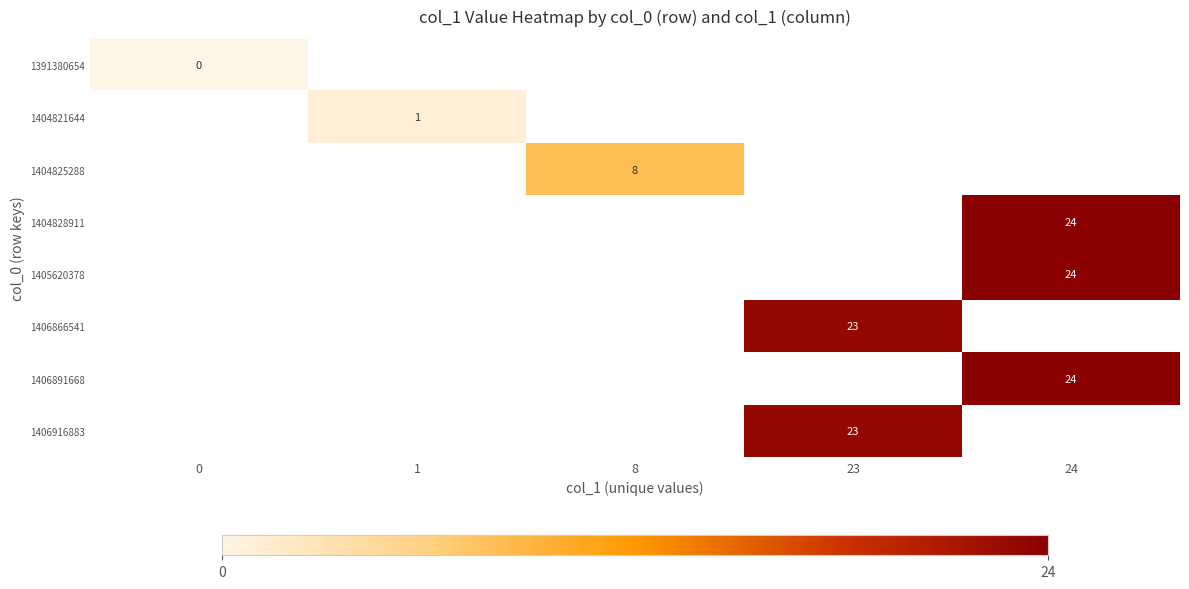

The 1406891668 series shows 24 at 24. True or false?

True